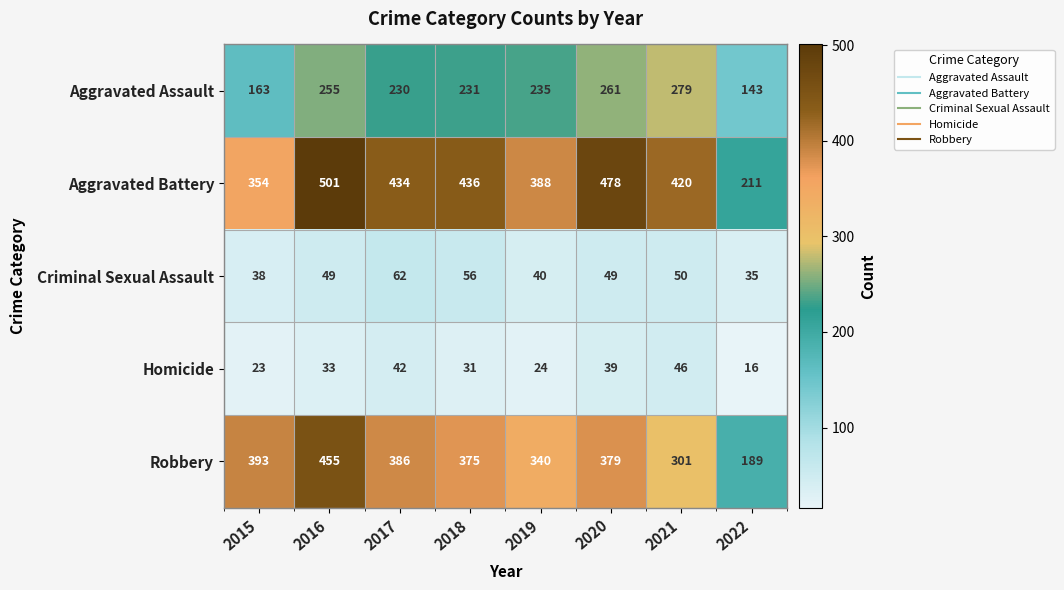

What is the difference between the second highest and second lowest values in the Robbery series?

92